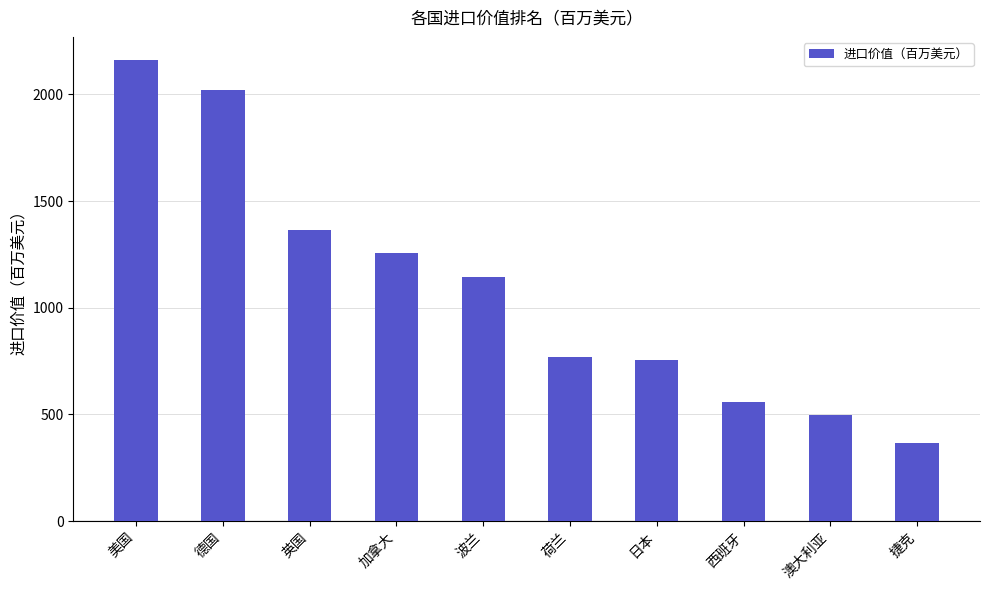

What is the label of the 3rd bar from the left?

英国